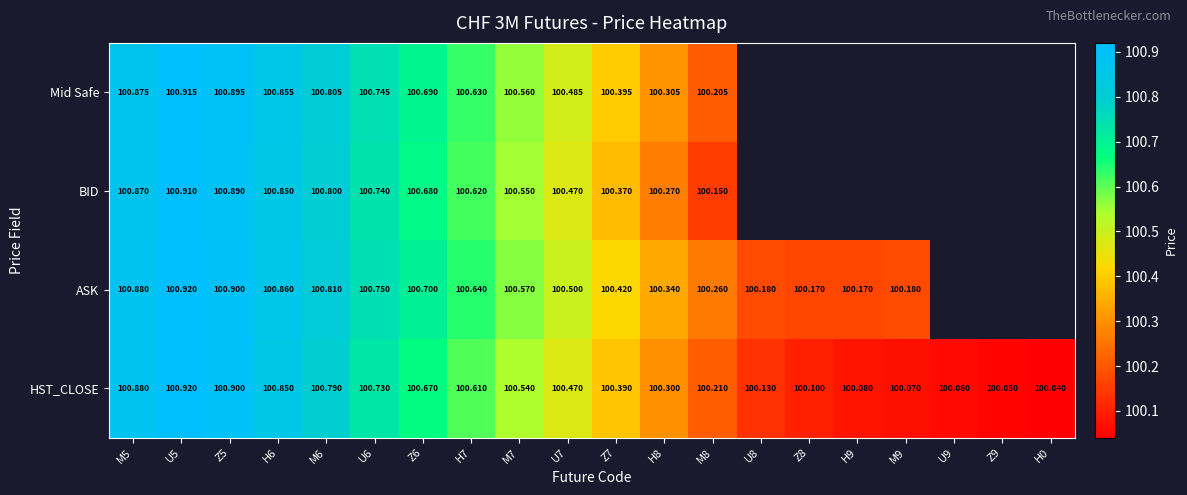

At Z7, list the series in order from largest to smallest.

ASK, Mid Safe, HST_CLOSE, BID